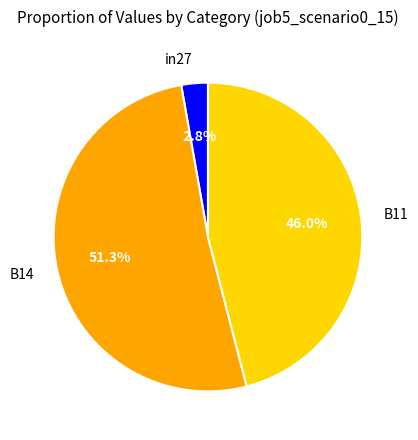

What percentage is the B11 slice, to the nearest percent?

46%